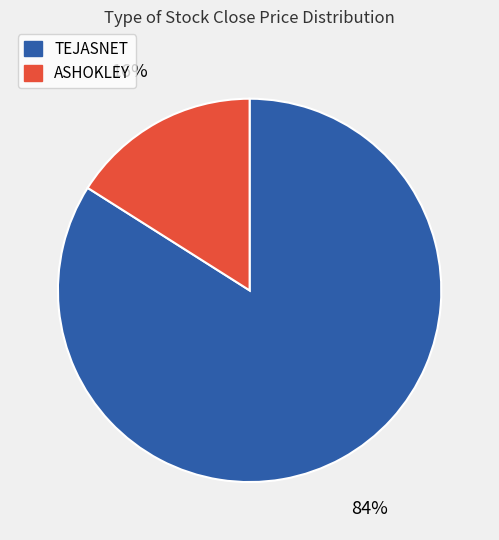

Rank the categories by value from highest to lowest.

TEJASNET, ASHOKLEY